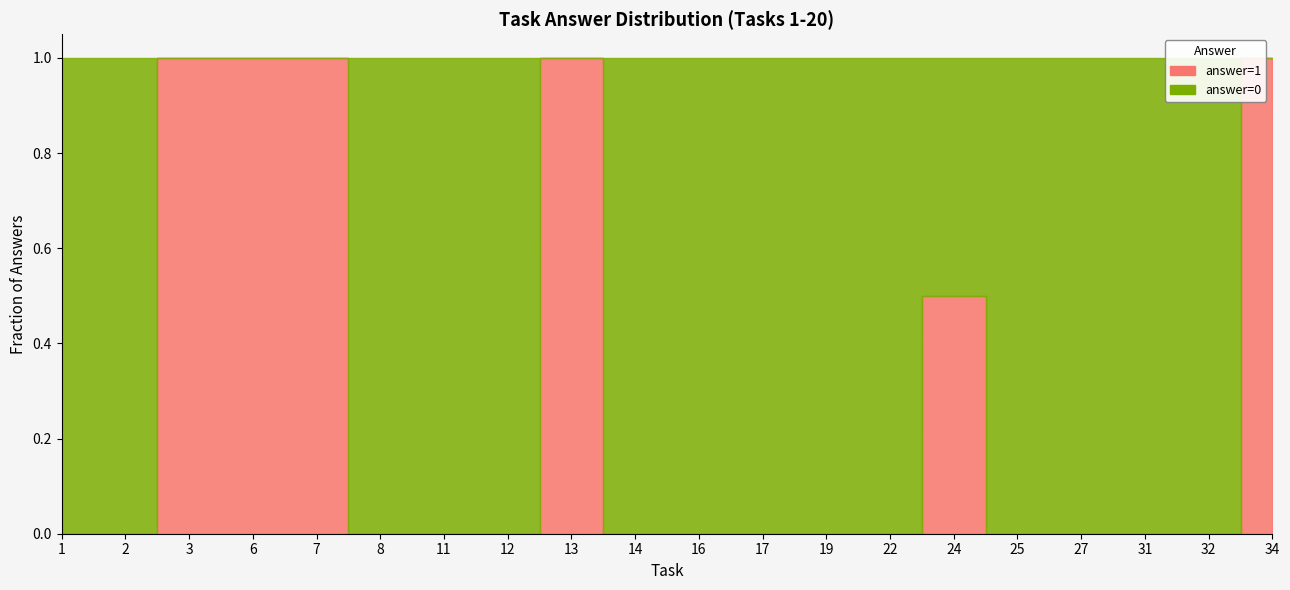

Where is answer=0 fraction nearest to the value 0?

3